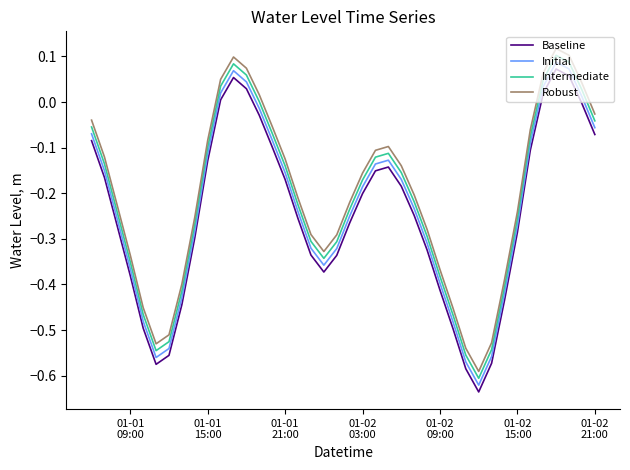

What is the difference between the maximum and minimum values in the Intermediate series?

0.7